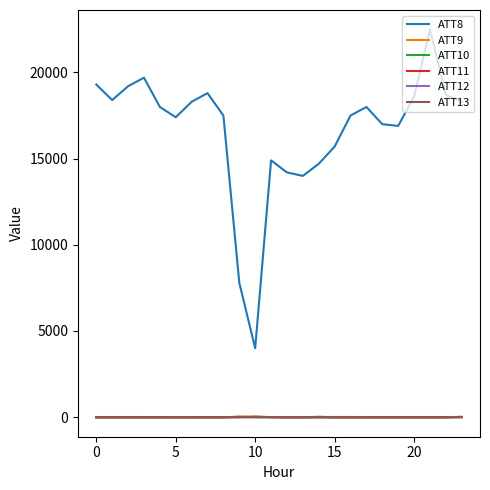

Which series has the largest total across all categories?

ATT8